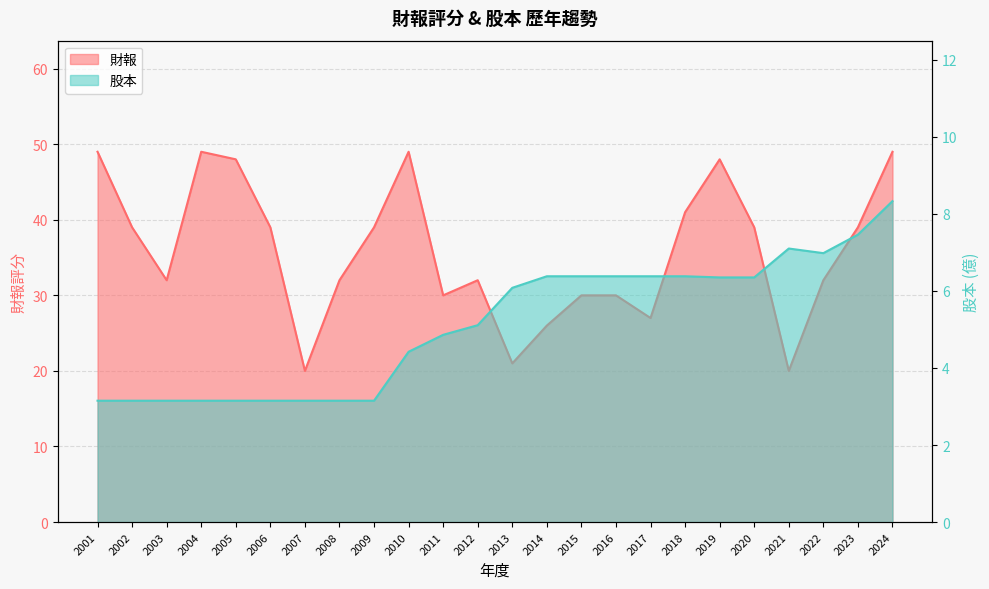

In 股本, how many points are higher than both neighbors (excluding endpoints)?

1